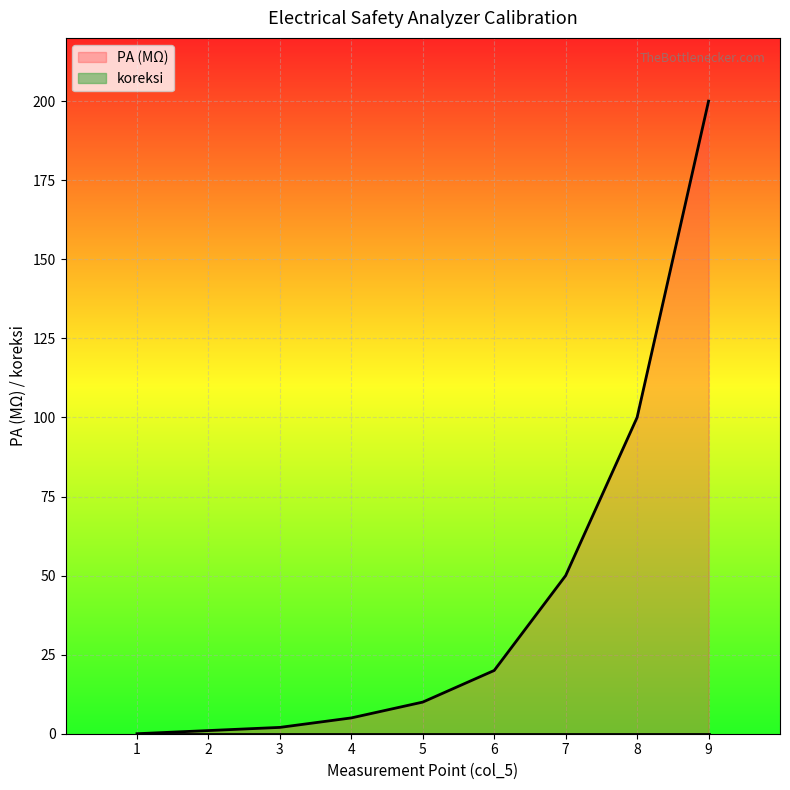

What is the maximum value shown in the chart?

200